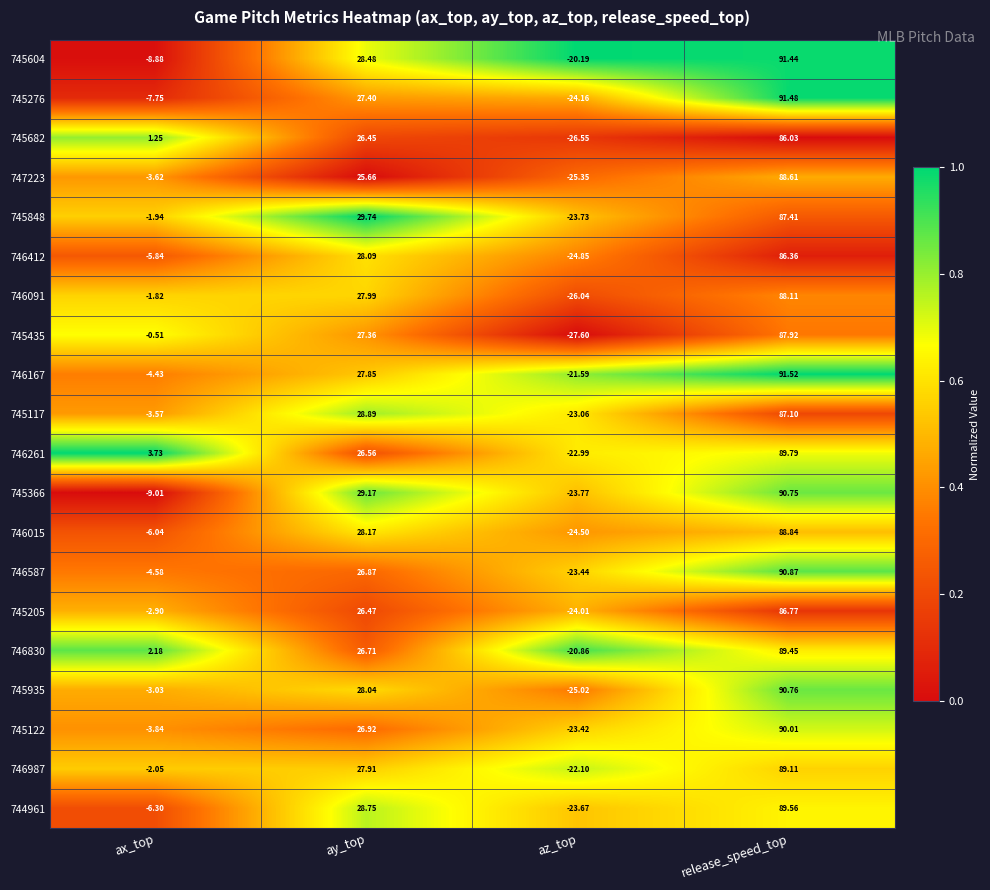

How many categories are shown in the chart?

4